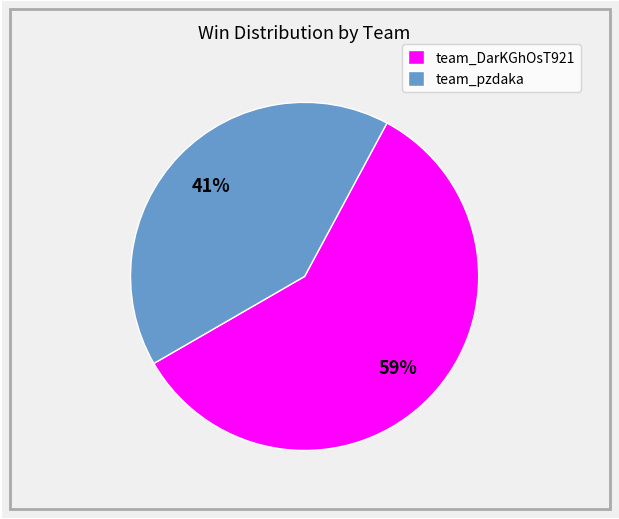

Which slice is the largest?

team_DarKGhOsT921